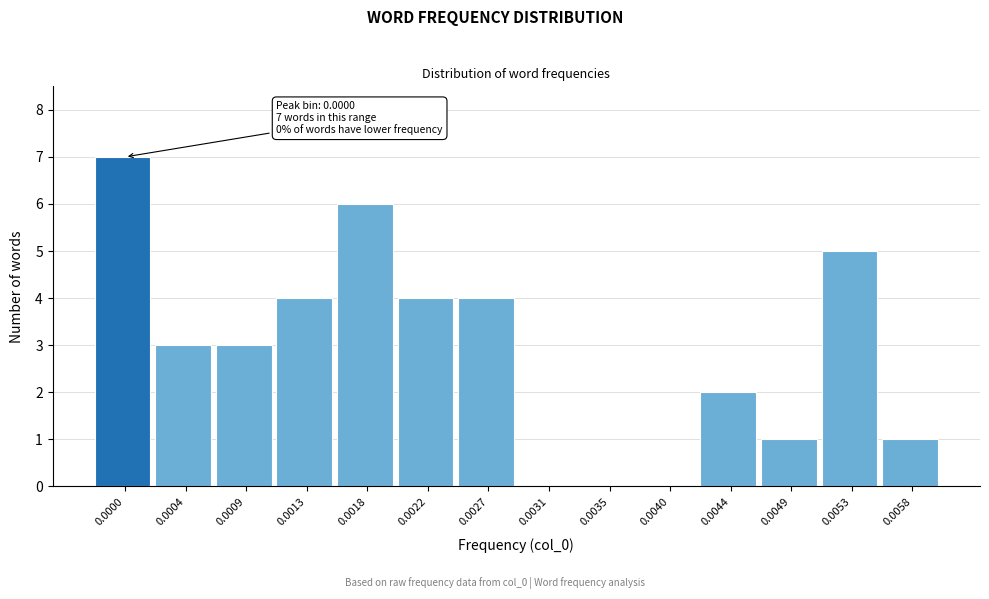

Reading left to right, what are all the values shown in this chart?

0.0000=7	0.0004=3	0.0009=3	0.0013=4	0.0018=6	0.0022=4	0.0027=4	0.0031=0	0.0035=0	0.0040=0	0.0044=2	0.0049=1	0.0053=5	0.0058=1